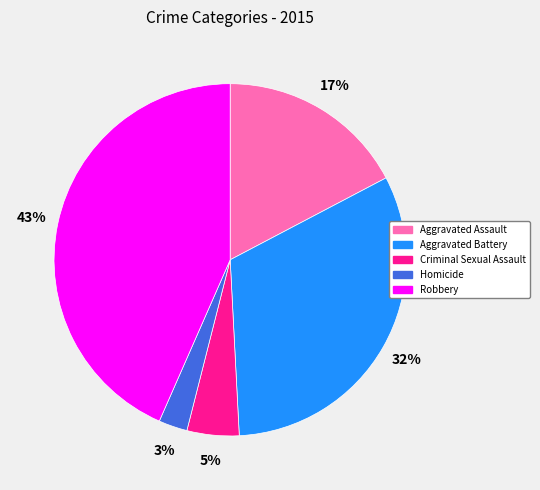

Is the sum of Aggravated Battery and Homicide greater than half?

No